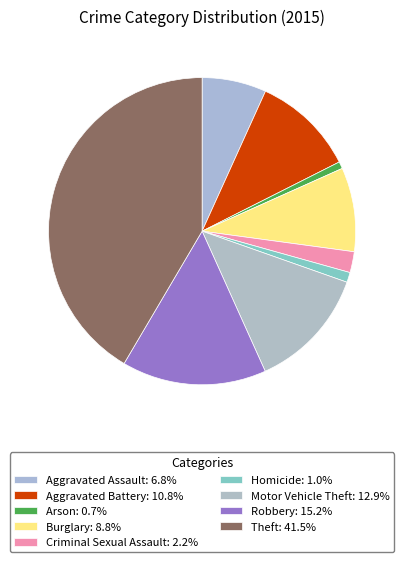

How many slices are in this pie chart?

9